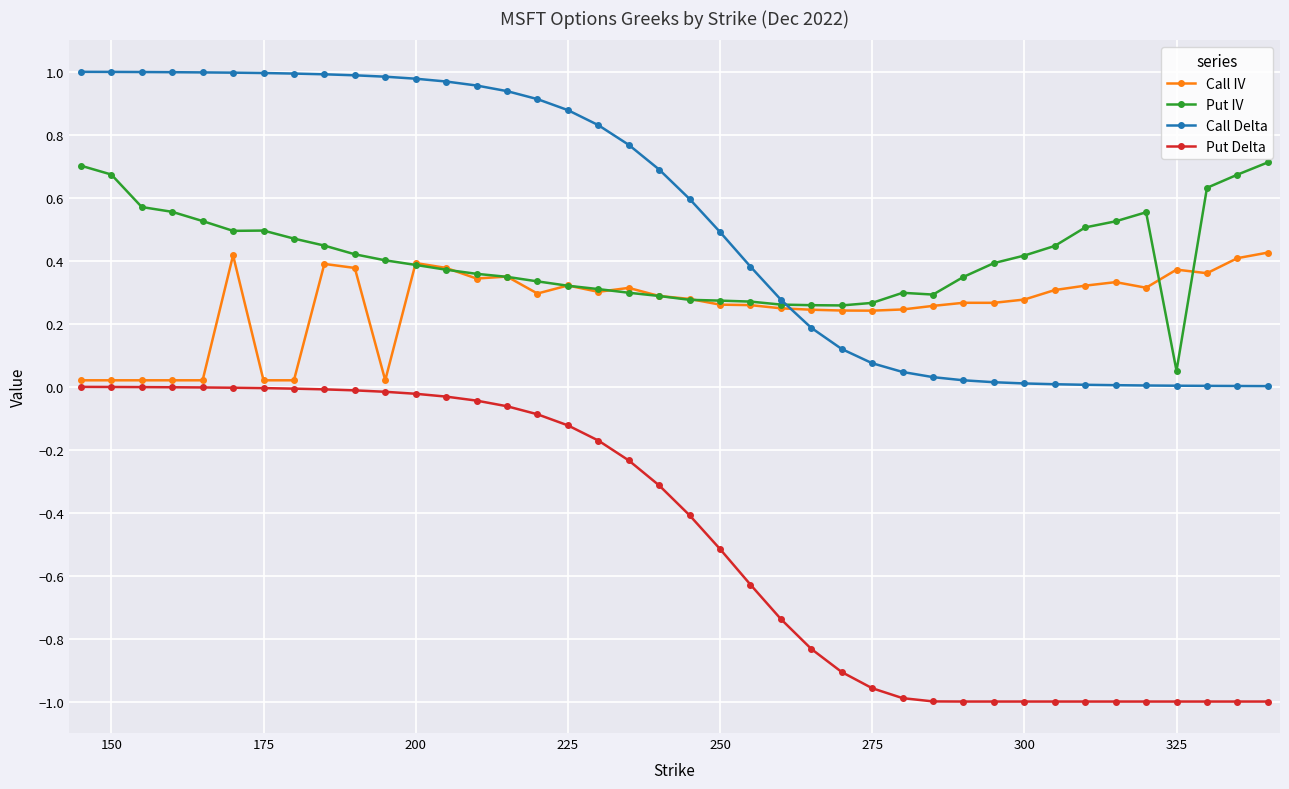

Which series has the largest range (max minus min)?

Put Delta